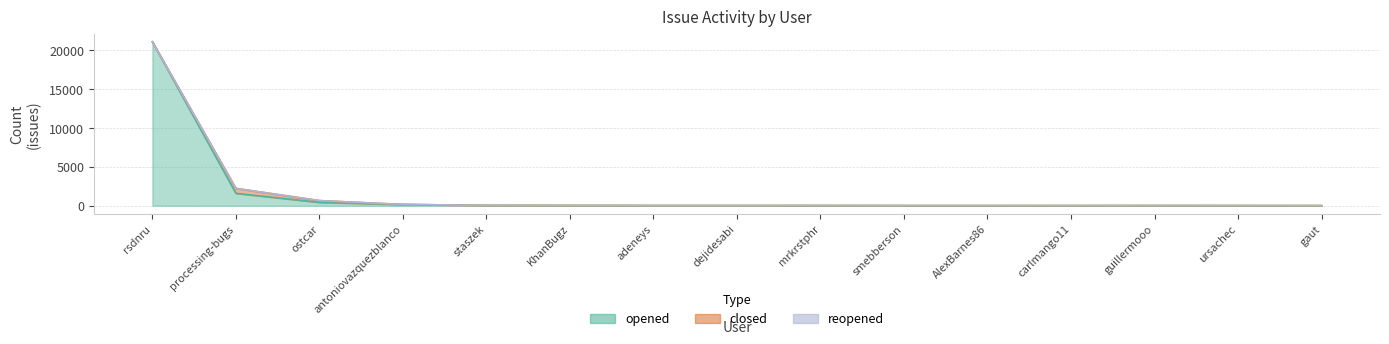

What is the label of the 11th point from the left?

AlexBarnes86